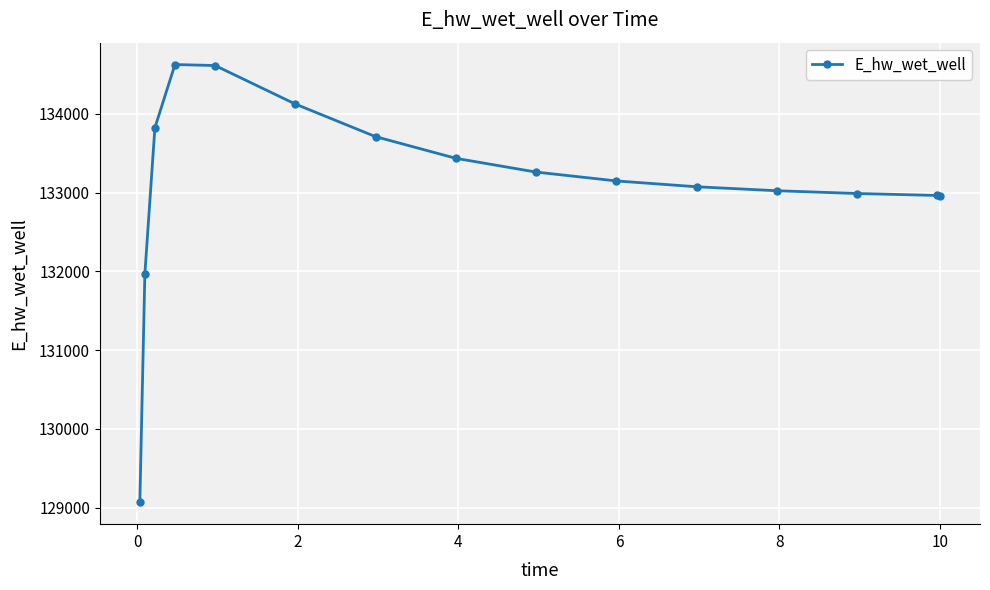

How many categories are shown in the chart?

15